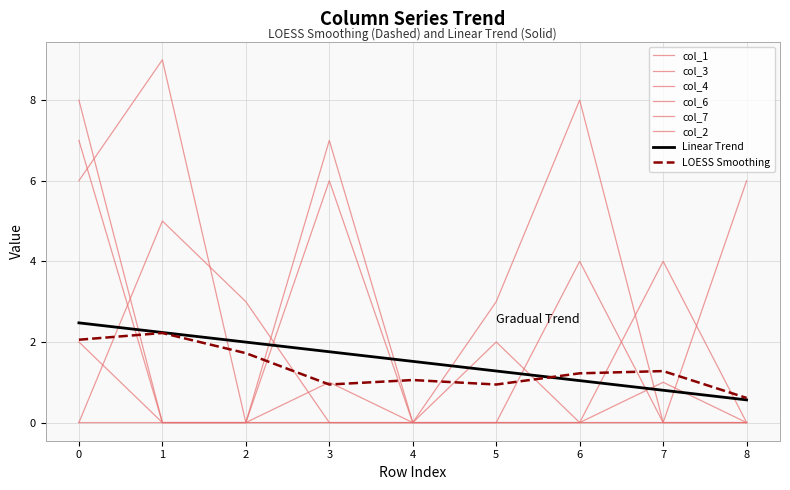

Is this an area chart (filled region under the line)?

No